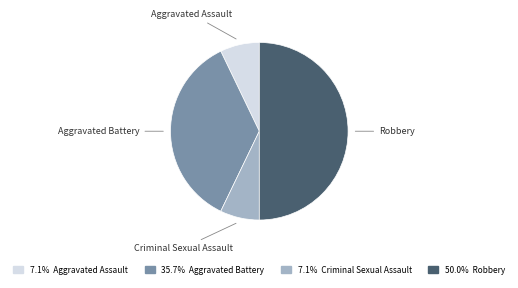

Which category has the biggest portion of the pie?

Robbery